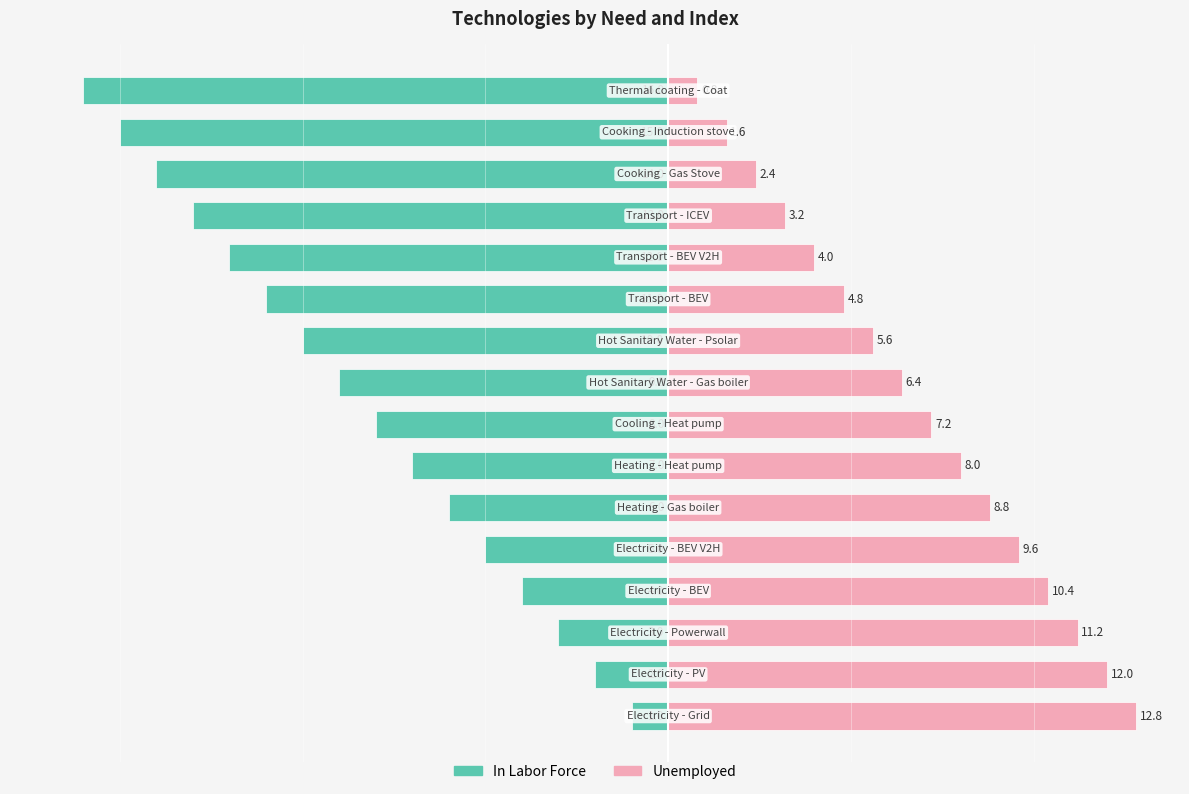

Is the value of Unemployed at 4 greater than the value of In Labor Force at 8?

Yes